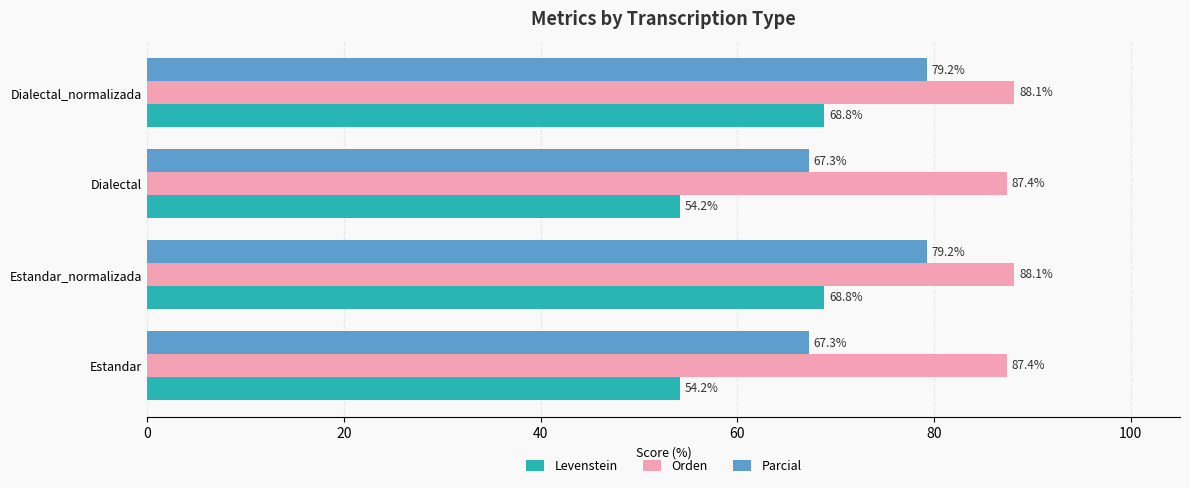

At Dialectal, list the series in order from smallest to largest.

Levenstein, Parcial, Orden